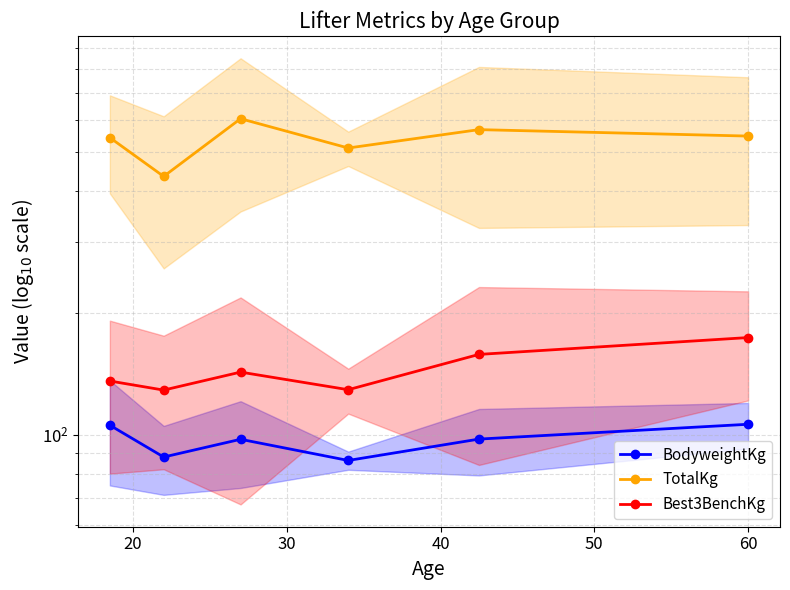

Does the chart have visible grid lines?

Yes